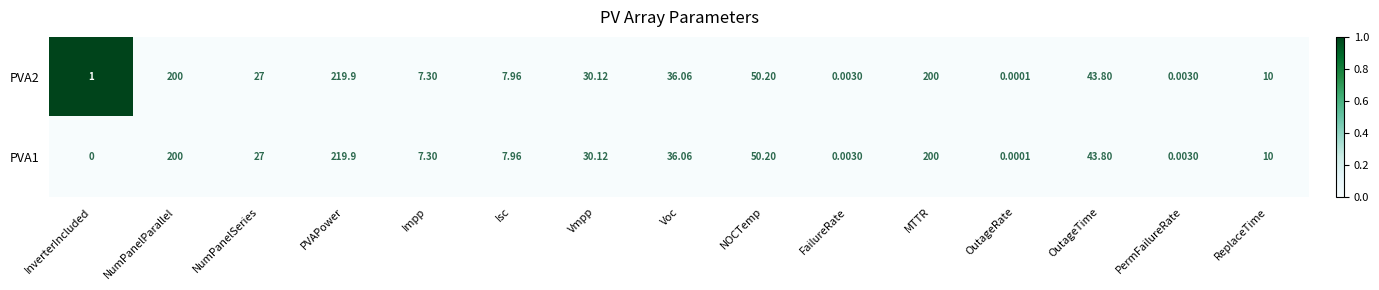

Which label corresponds to the smallest value in the chart?

InverterIncluded